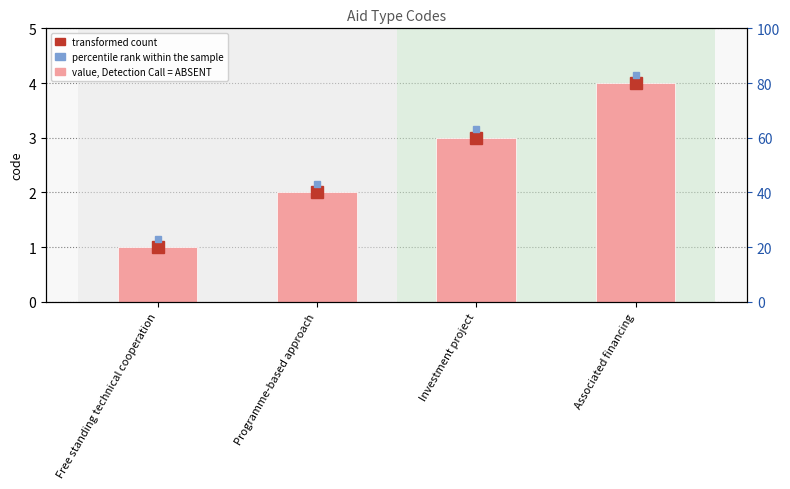

How many categories are shown in the chart?

4